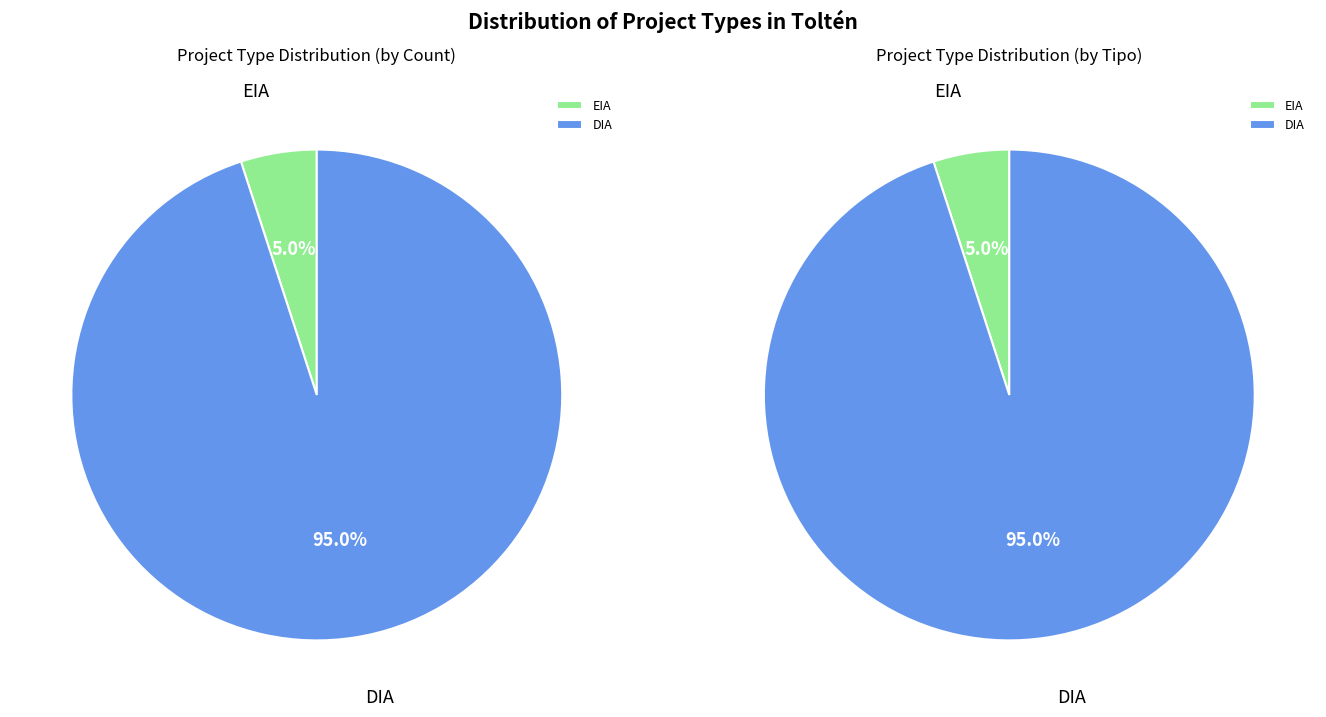

To the nearest percent, what is the combined percentage of DIA and EIA?

100%